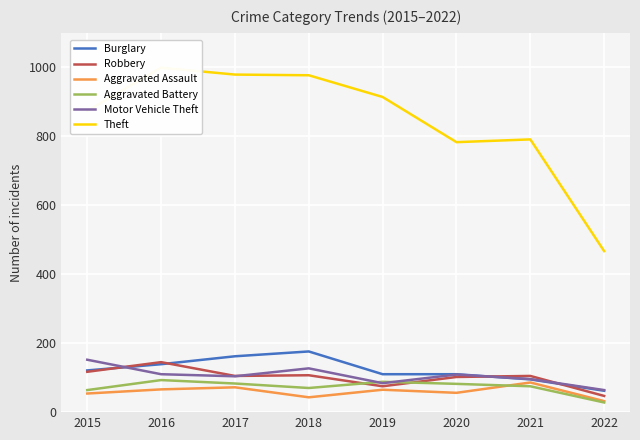

At which category is the sum across all series the highest?

2016